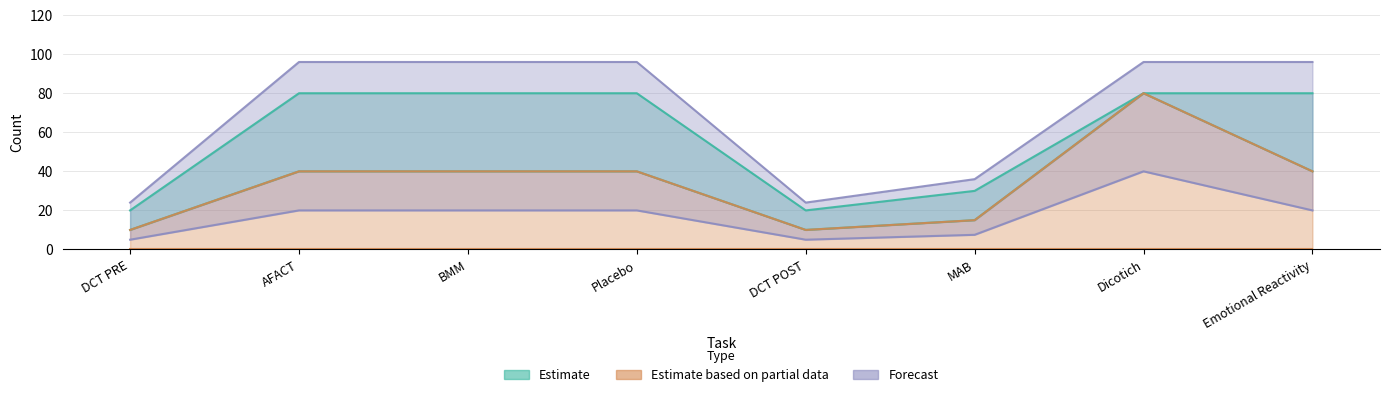

List the labels in order of N neutrals value, largest first.

Dicotich, AFACT, BMM, Placebo, Emotional Reactivity, MAB, DCT PRE, DCT POST